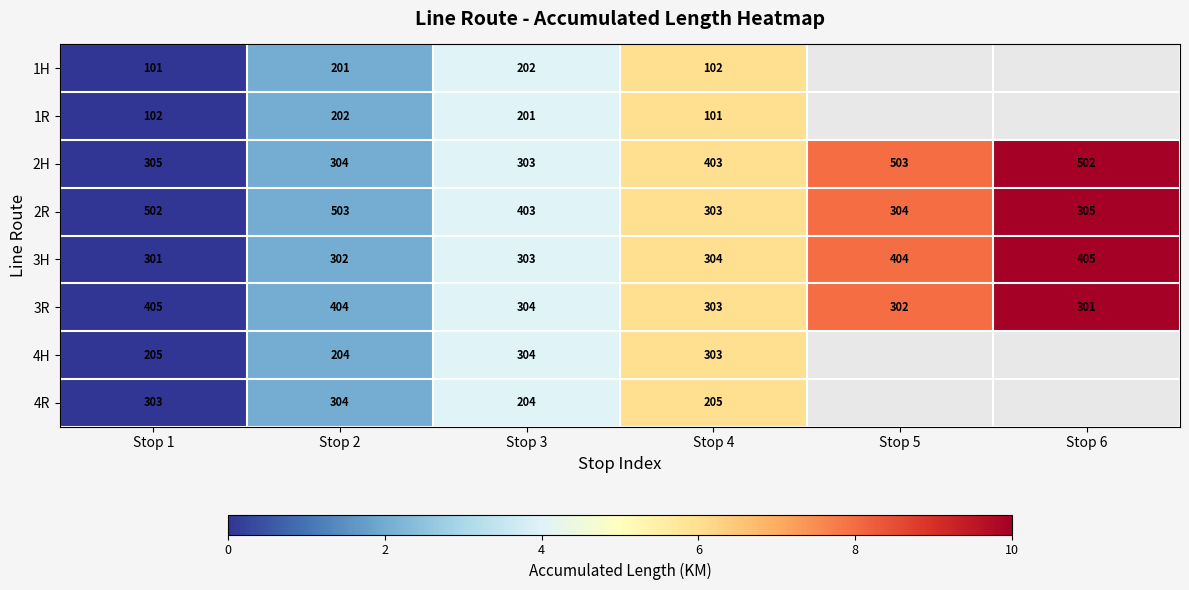

The 1R series shows 5.6 at Stop 3. True or false?

False